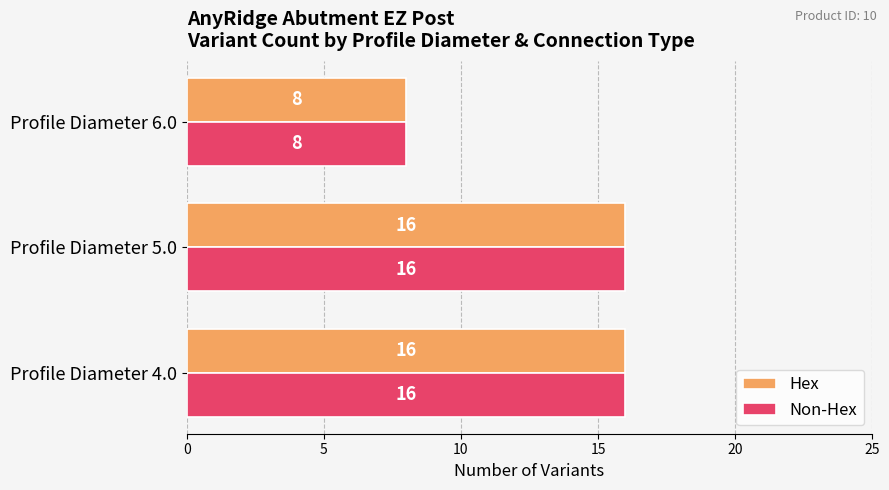

What is the sum of all Non-Hex values?

40